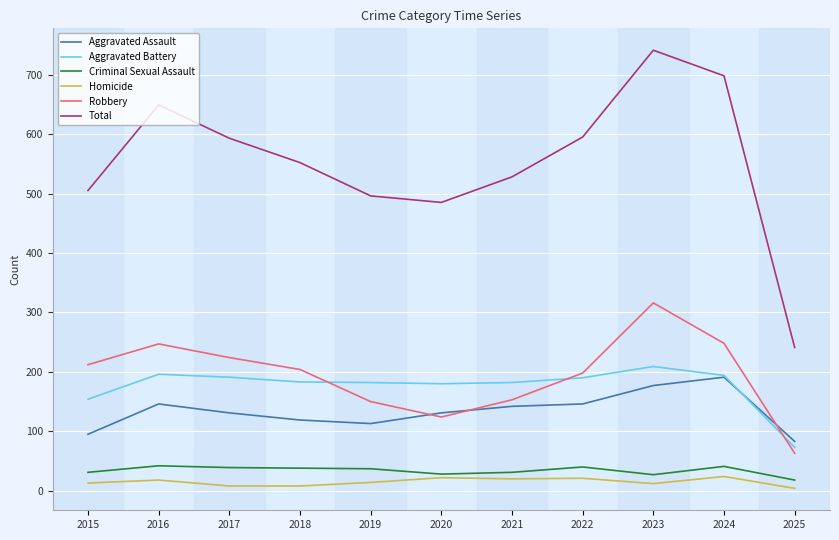

True or false: Aggravated Assault and Robbery intersect in this chart.

True